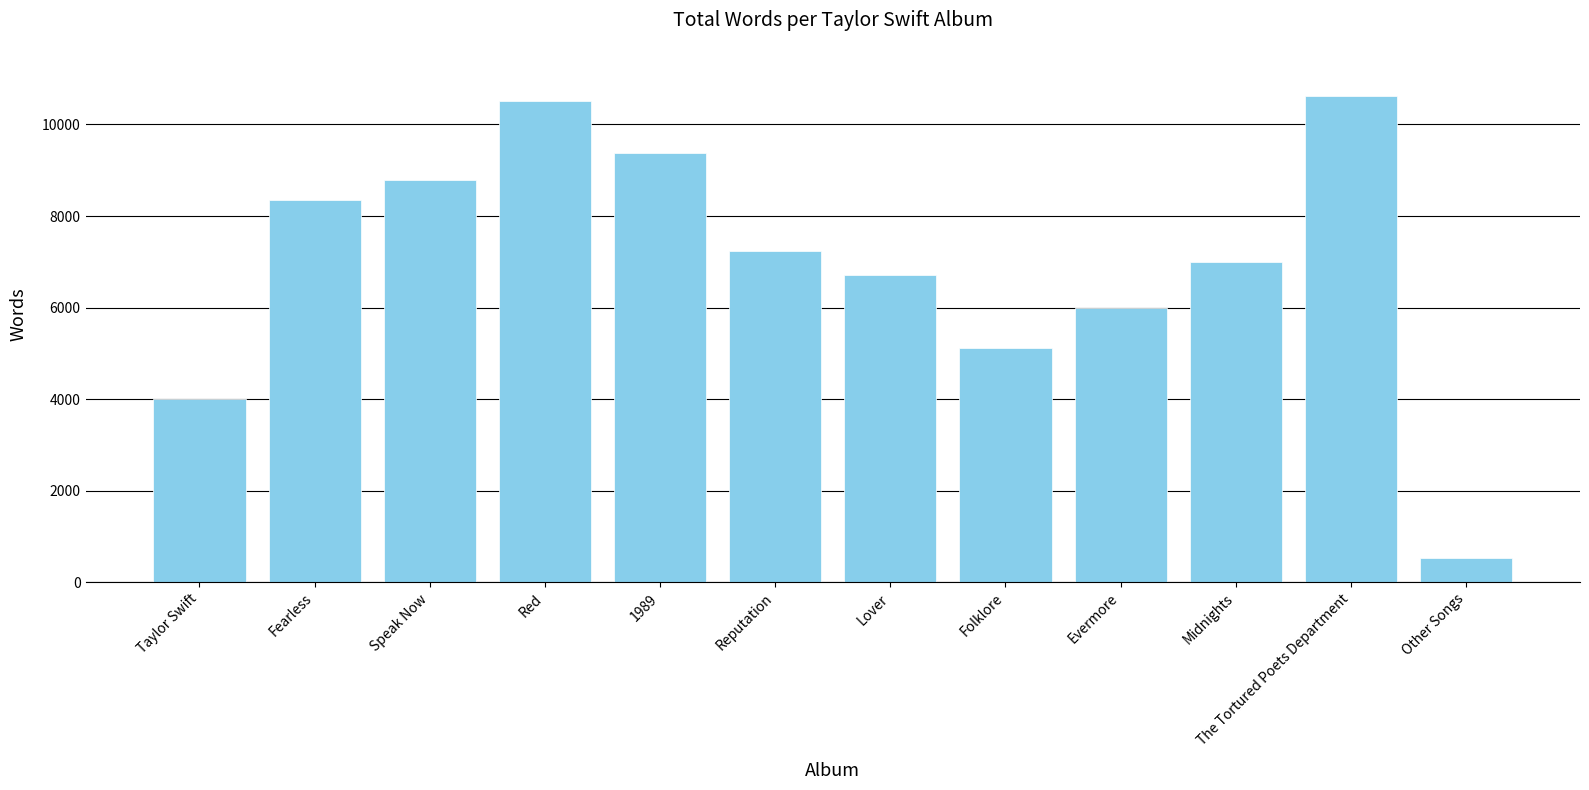

Does the chart contain any negative values?

No